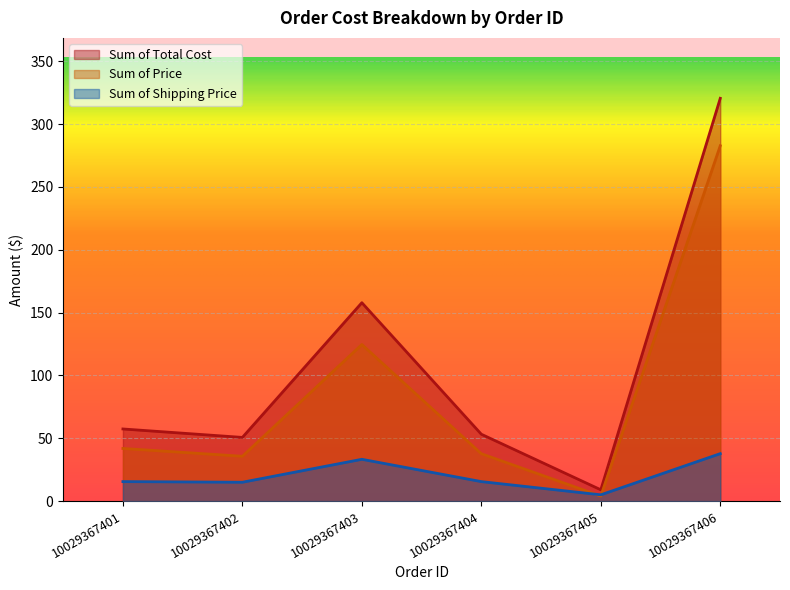

Reading left to right, what are all the values shown in this chart?

Sum of Total Cost: 57.4	50.7	157.8	53.2	9.0	320.5
Sum of Price: 41.9	35.7	124.6	37.7	4.0	282.7
Sum of Shipping Price: 15.5	15.0	33.2	15.5	5.0	37.8